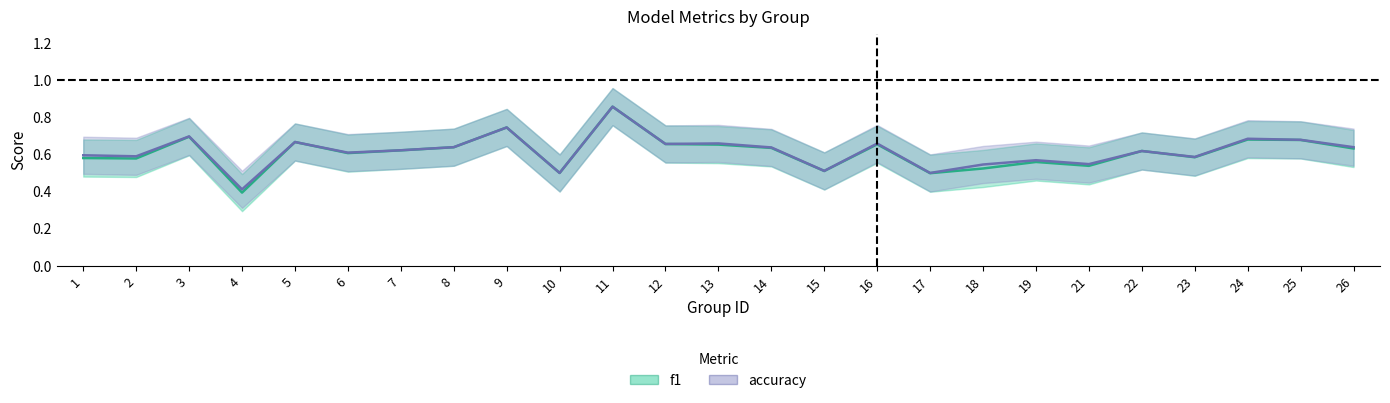

What is the value of the accuracy point at the 16th from the left?

0.7